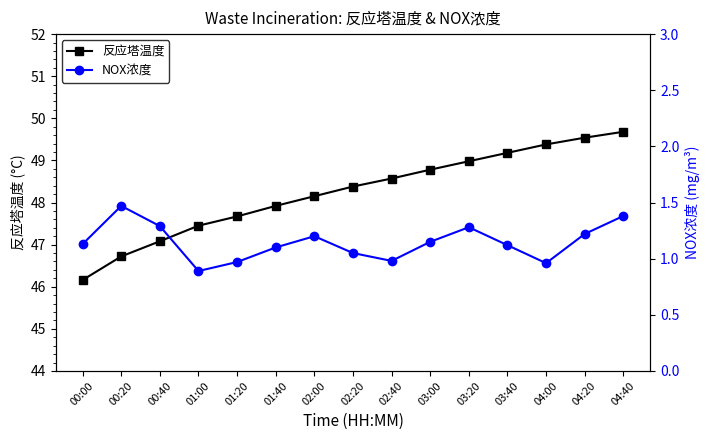

What is the highest value of the 反应塔温度 series?

49.7